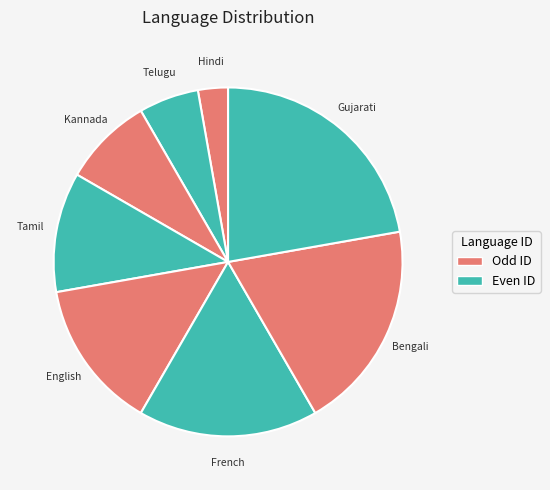

What is the smallest slice in the pie chart?

Hindi